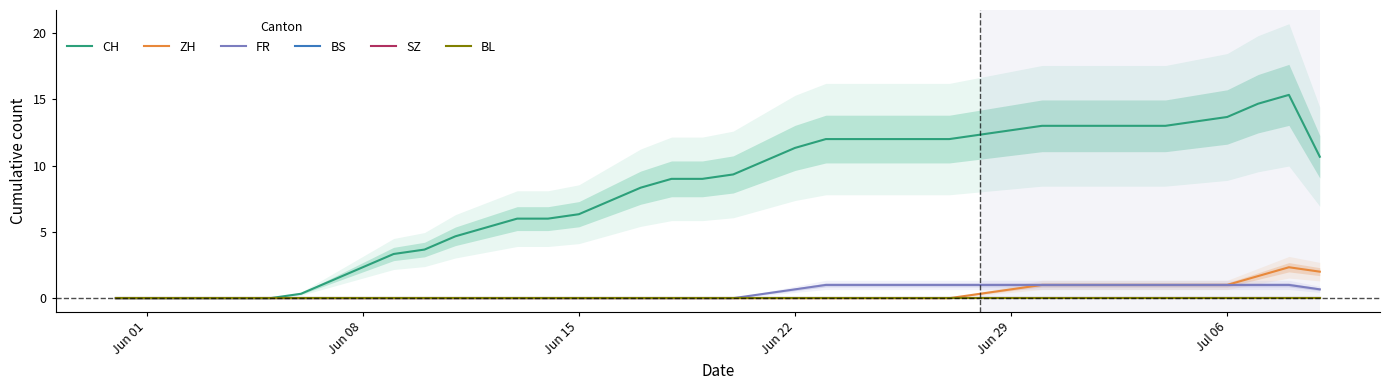

How many series are shown in this chart?

6